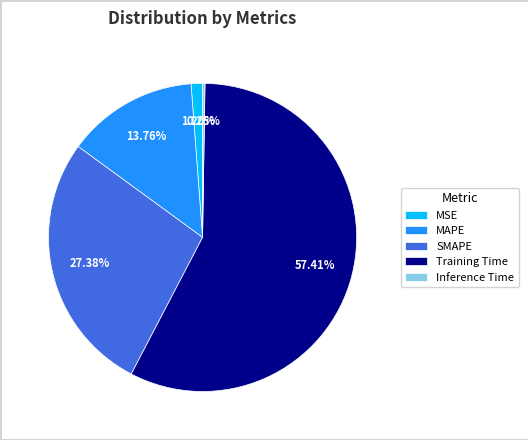

Which category has the biggest portion of the pie?

Training Time